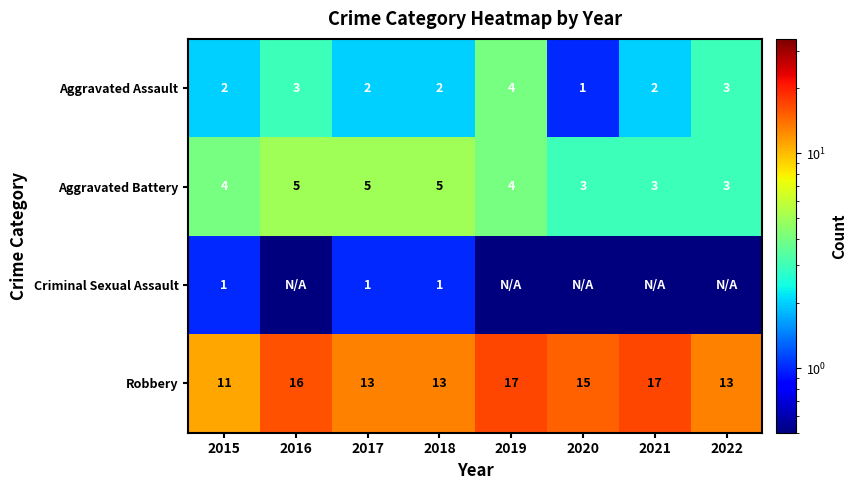

Count the Aggravated Assault values in the range 2 to 3.

6